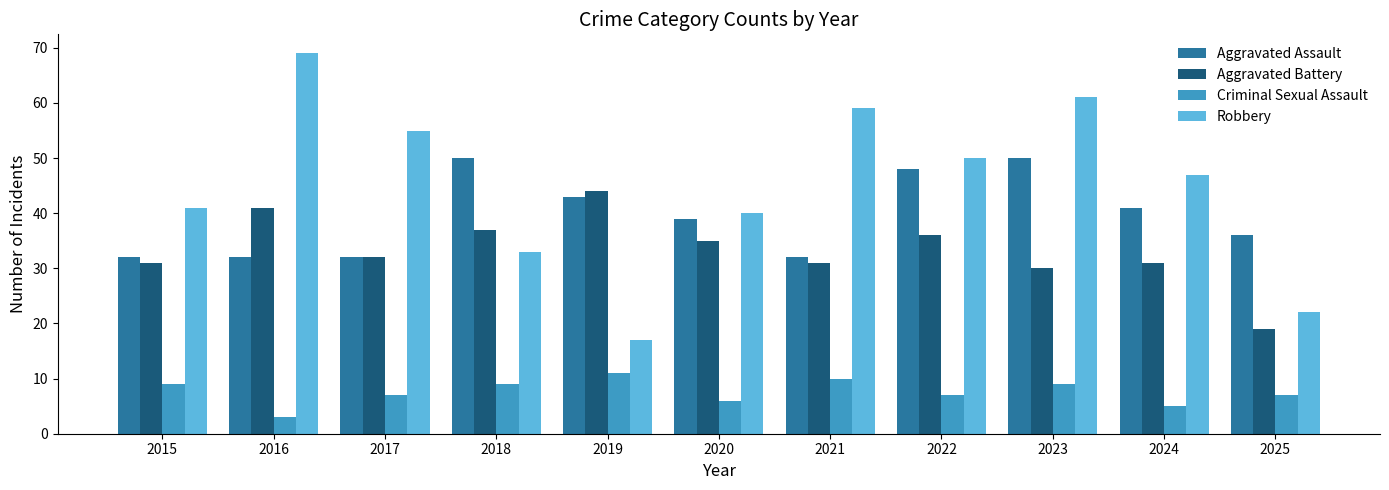

What are all the series names shown in the legend?

Aggravated Assault, Aggravated Battery, Criminal Sexual Assault, Robbery